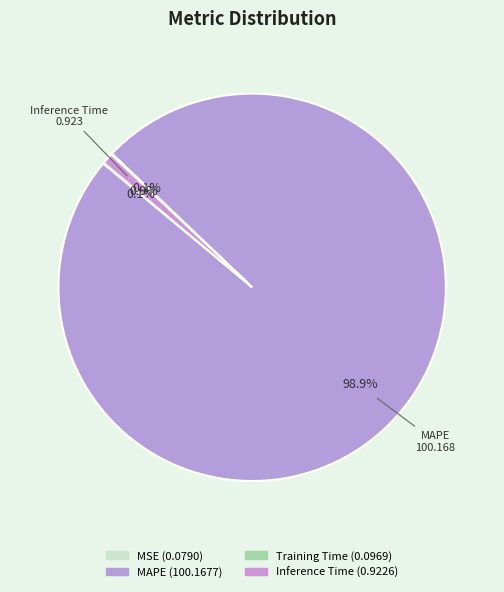

Count the number of slices in the pie.

4